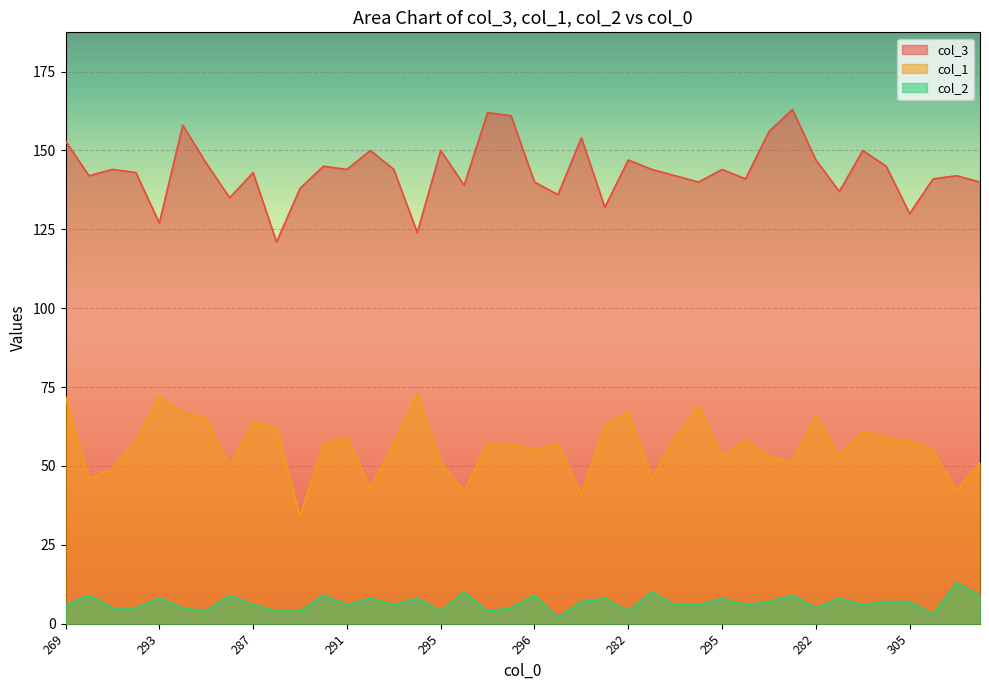

Reading right to left, list all the values displayed in this chart.

col_3: 140	142	141	130	145	150	137	147	163	156	141	144	140	142	144	147	132	154	136	140	161	162	139	150	124	144	150	144	145	138	121	143	135	146	158	127	143	144	142	153
col_1: 51	42	55	58	59	61	53	66	51	53	58	53	69	59	46	67	63	41	57	55	57	57	42	51	73	57	43	59	57	34	62	64	50	65	67	72	58	49	46	72
col_2: 9	13	3	7	7	6	8	5	9	7	6	8	6	6	10	4	8	7	2	9	5	4	10	4	8	6	8	6	9	4	4	6	9	4	5	8	5	5	9	6